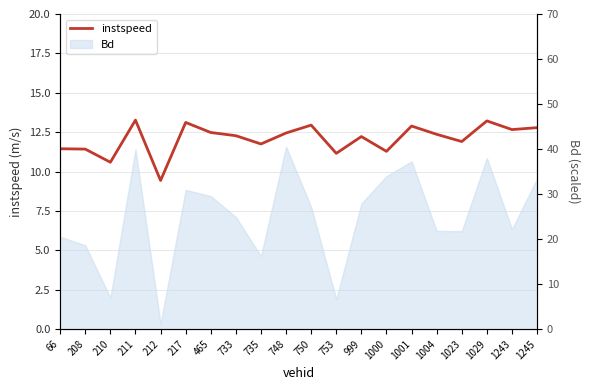

How many data points are less than 12?

8